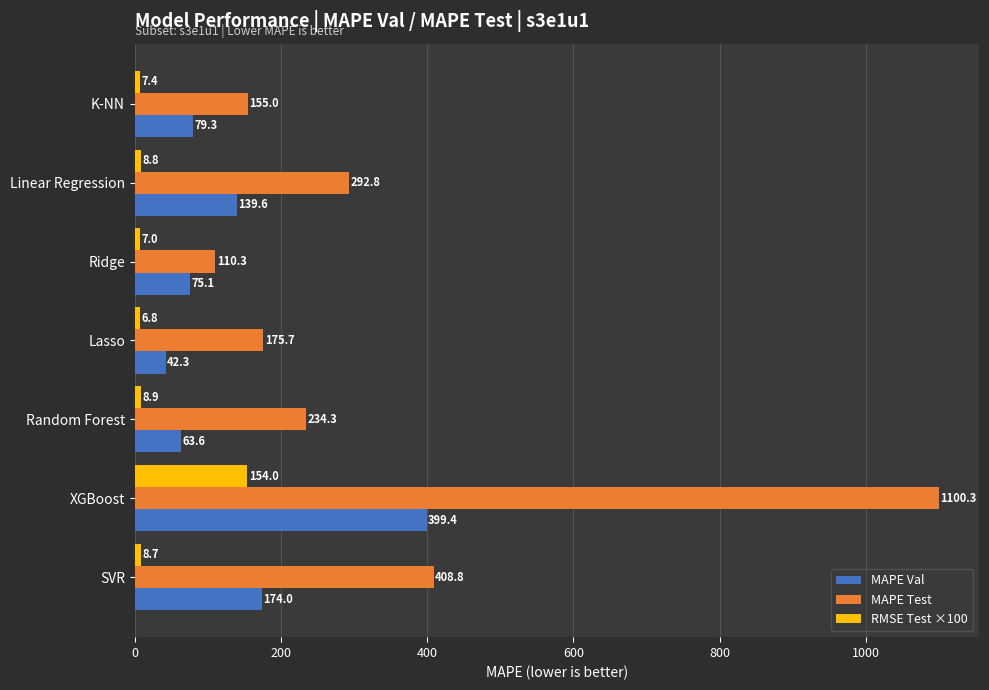

Which series has the largest range (max minus min)?

MAPE Test